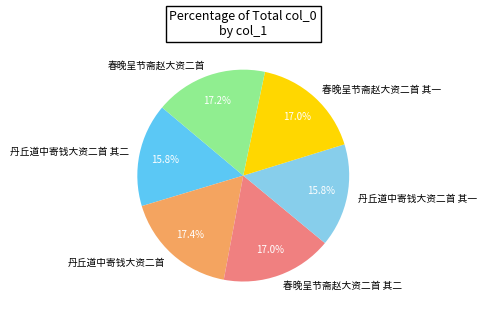

Approximately how many times larger is the value at 丹丘道中寄钱大资二首 其二 compared to 丹丘道中寄钱大资二首?

0.9